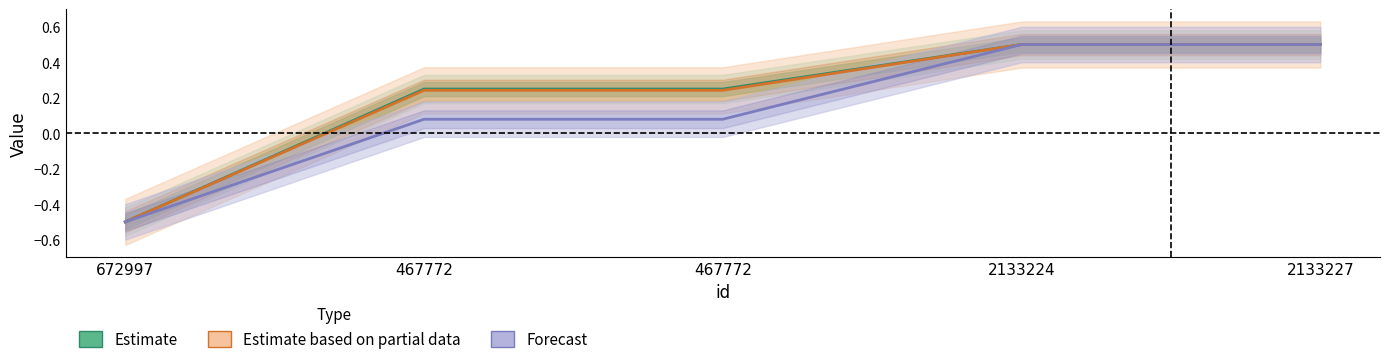

Which has a higher value, 2133227 or 467772?

2133227